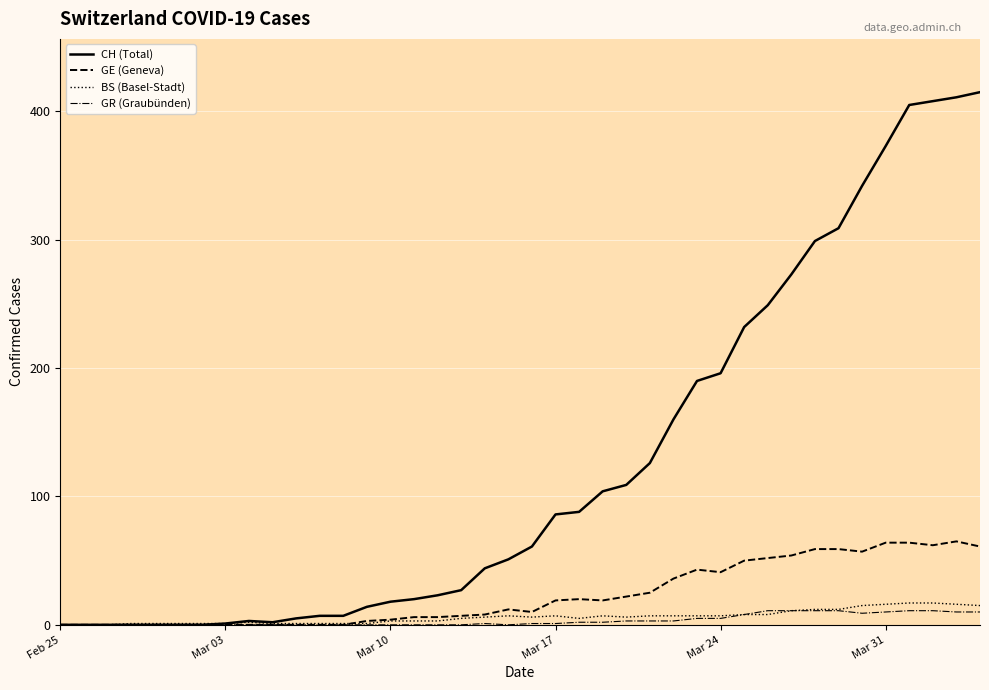

What is the sum of all GR values?

139